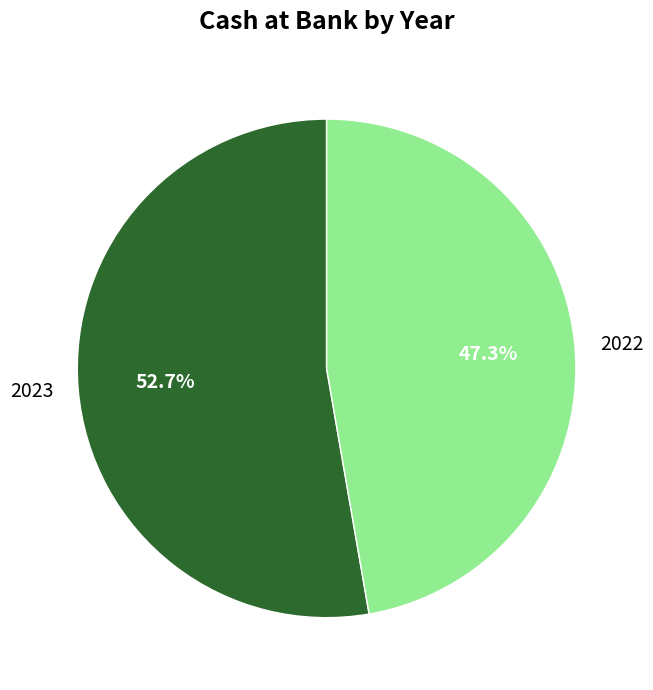

What percentage is the 2022 slice, to the nearest percent?

47%